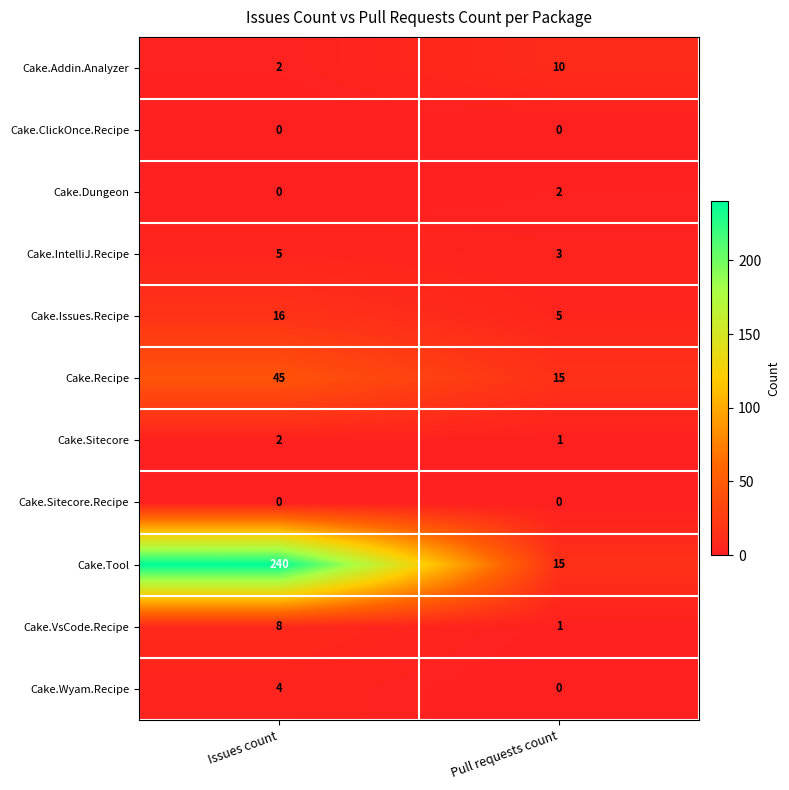

Between Issues count and Pull requests count, which series saw the biggest shift?

Cake.Tool